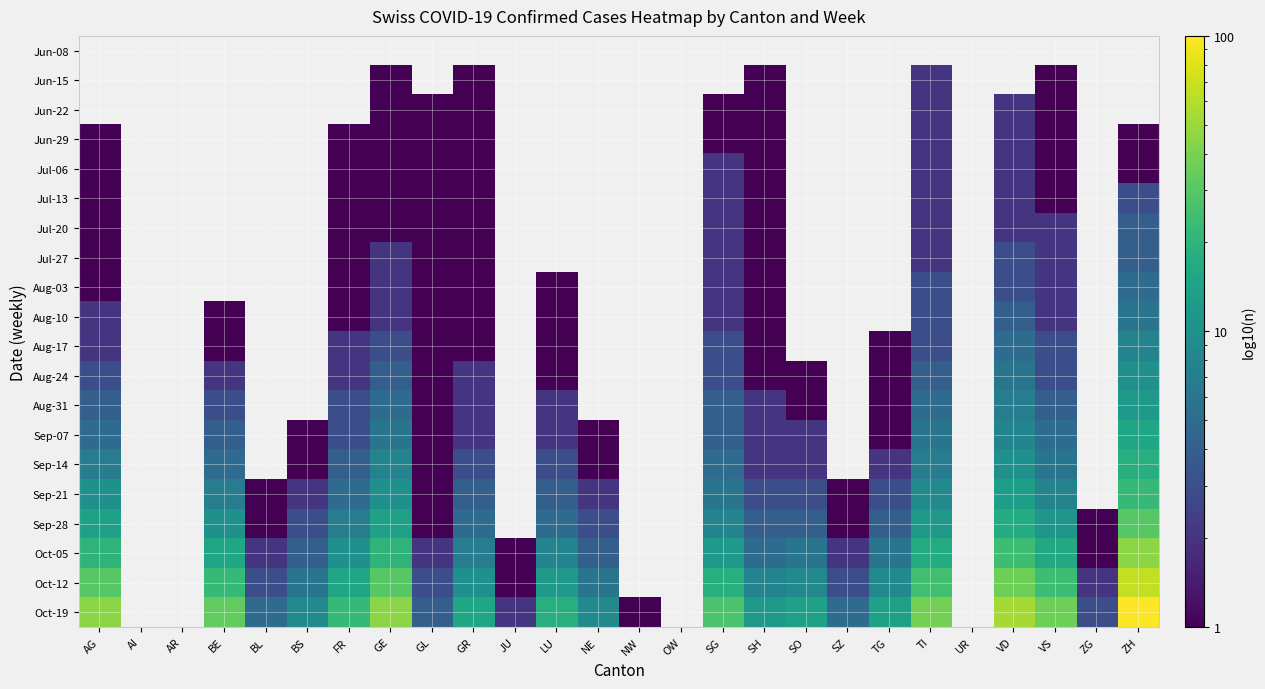

What is the approximate value of Aug-31 at SH?

2.0